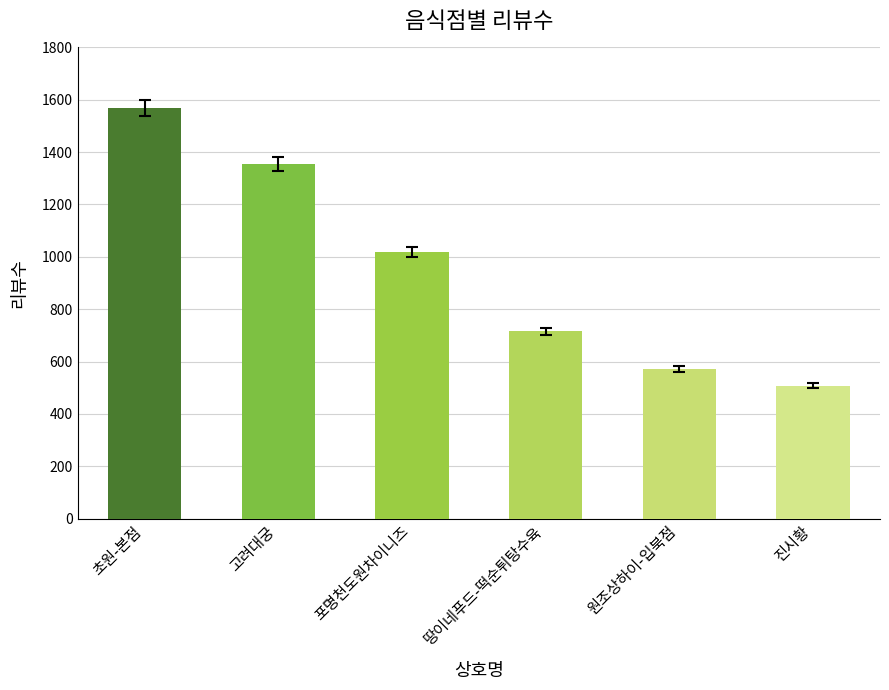

What is the sum of all values?

5739